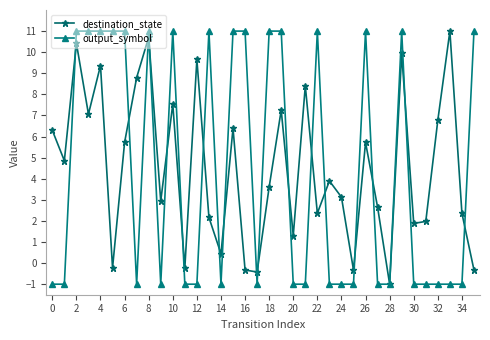

What is the greatest value displayed?

11.0